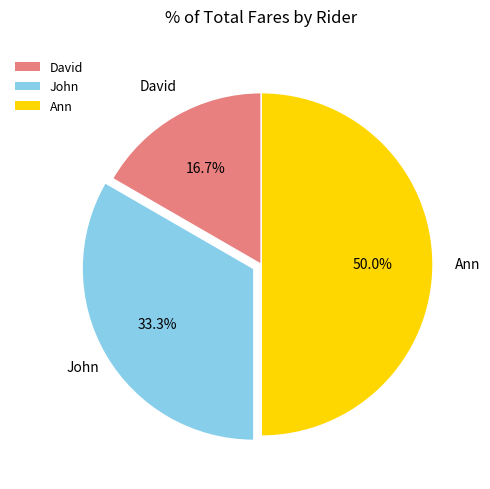

Is it true that John is 42% of the pie?

False